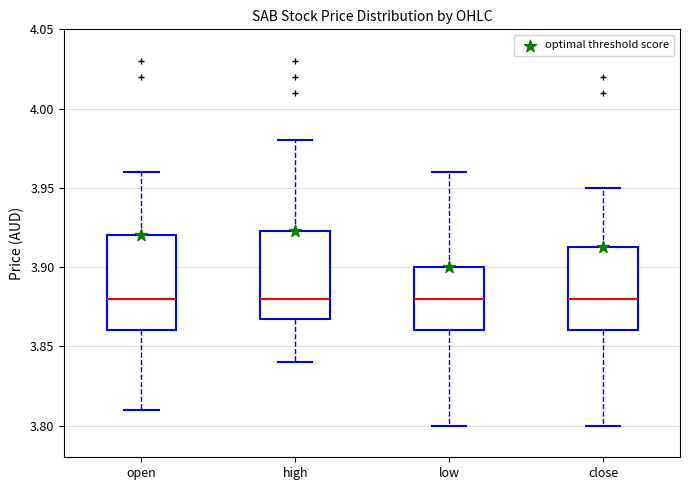

Reading left to right, transcribe this box plot: for each box, give where its median line is, the range the box spans, and where its two whiskers end, as read against the y-axis. The values are not printed on the chart, so give them approximately, as read against the axis.

open: median 3.880, box 3.860 to 3.920, whiskers 3.810 to 3.960
high: median 3.880, box 3.870 to 3.925, whiskers 3.840 to 3.980
low: median 3.880, box 3.860 to 3.900, whiskers 3.800 to 3.960
close: median 3.880, box 3.860 to 3.915, whiskers 3.800 to 3.950